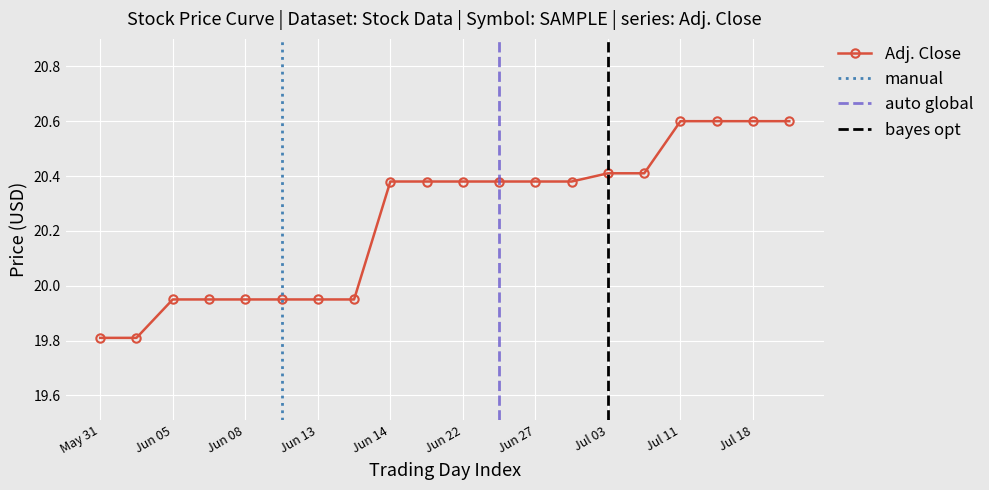

True or false: there are more than 1 points higher than both neighbors.

False